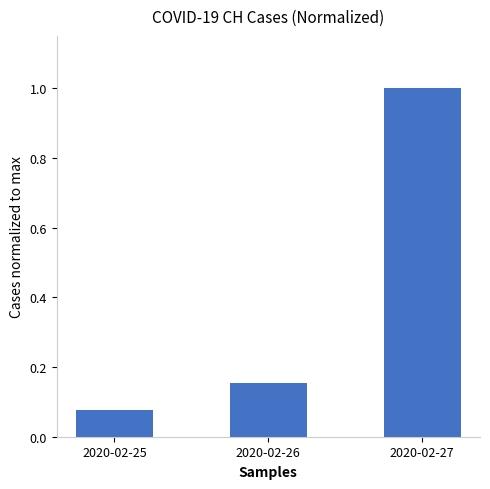

Is it true that the value at 2020-02-27 is 1.0?

True